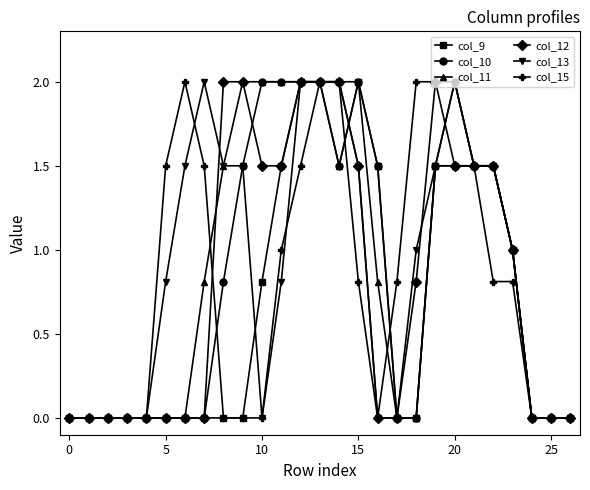

What is the maximum value shown in the chart?

2.0